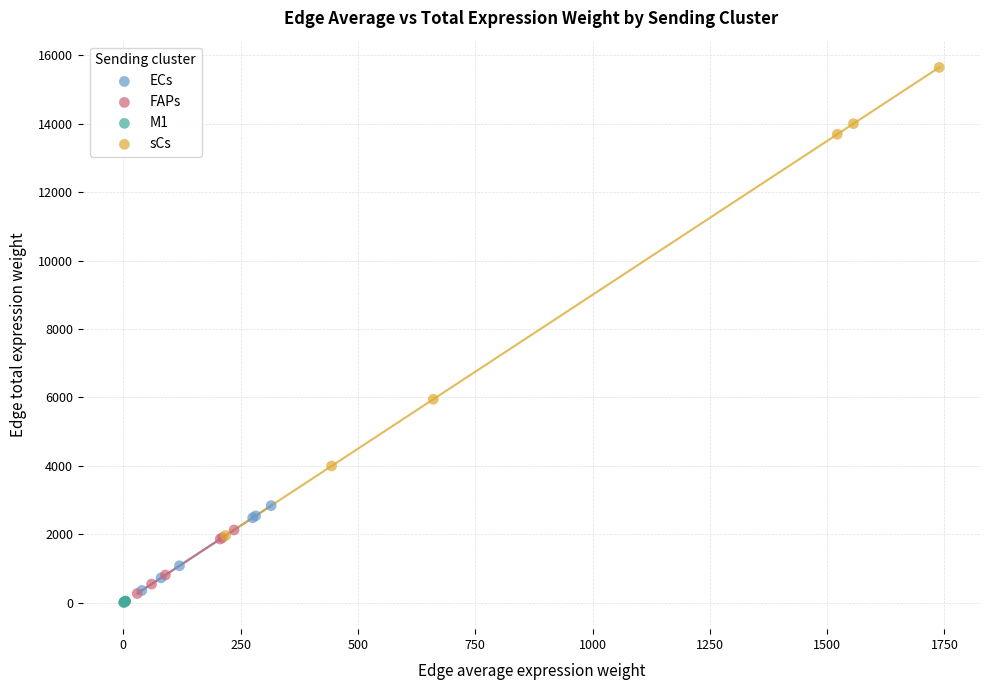

Which series has the widest spread of Y values?

sCs